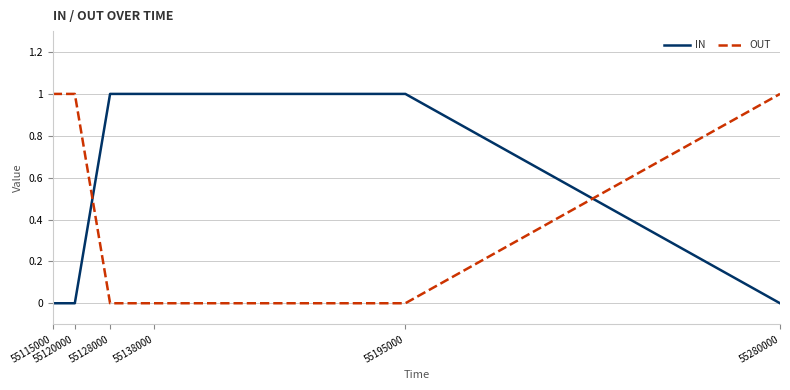

Does the chart display data point markers on the line(s)?

No